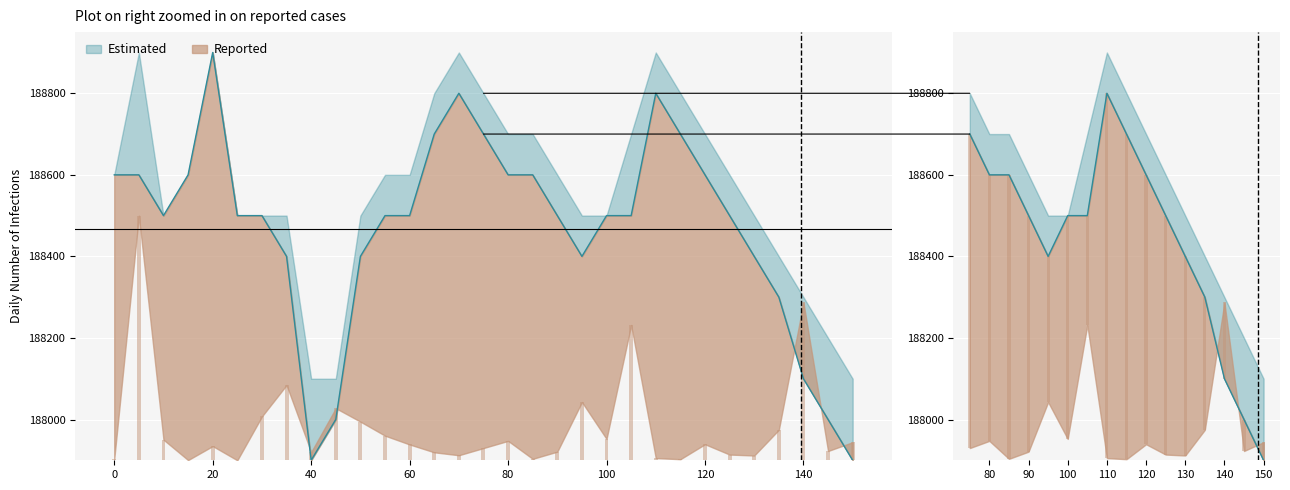

Does the chart contain stacked bars?

No